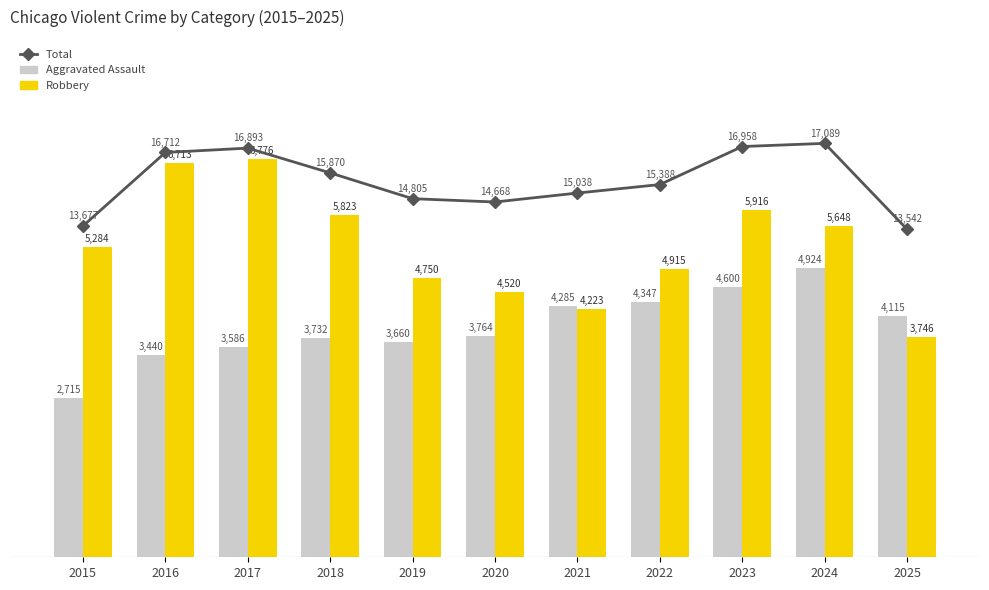

What are all the series names shown in the legend?

Aggravated Assault, Robbery, Total